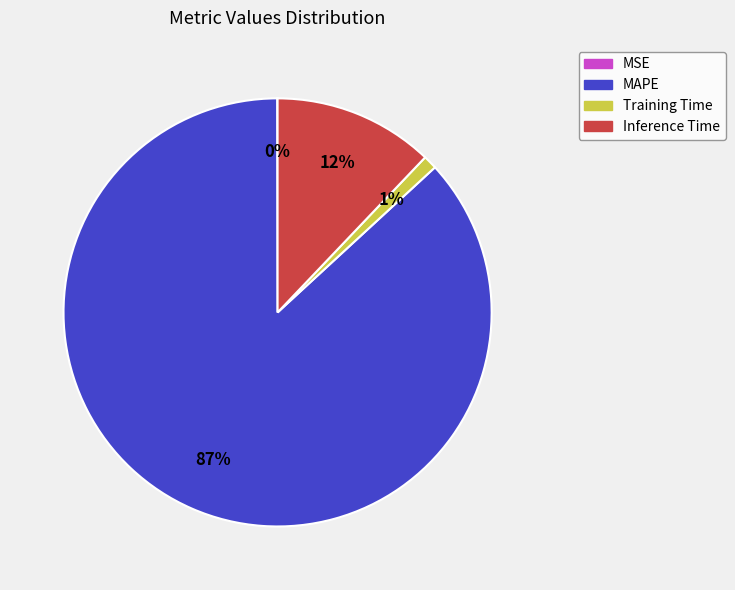

True or false: Training Time accounts for 1% of the total.

True